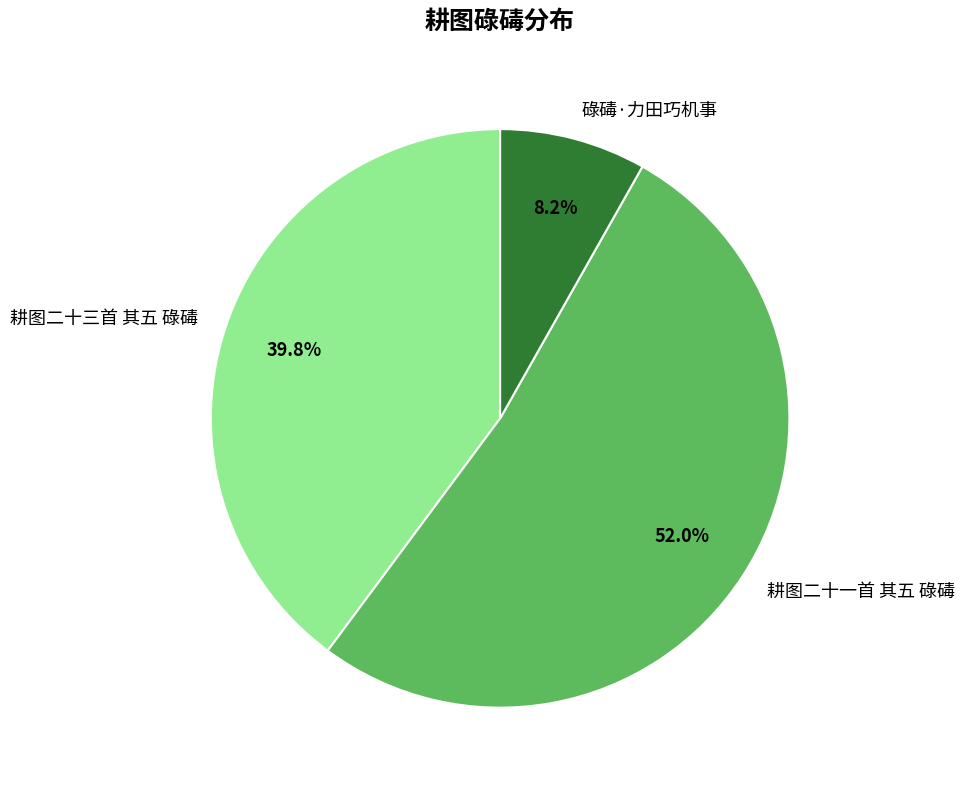

To the nearest percent, what is the combined percentage of 耕图二十一首 其五 碌碡 and 碌碡·力田巧机事?

60%